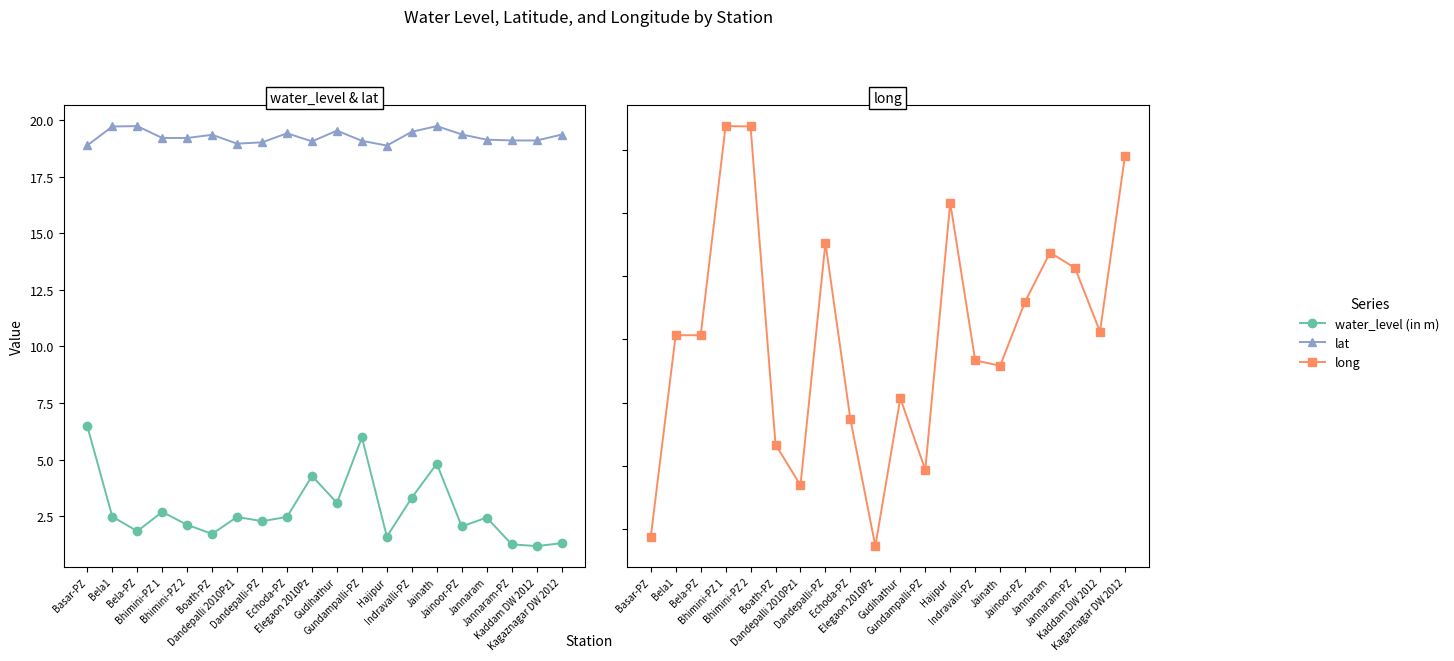

At Boath-PZ, list the series in order from largest to smallest.

long, lat, water_level (in m)